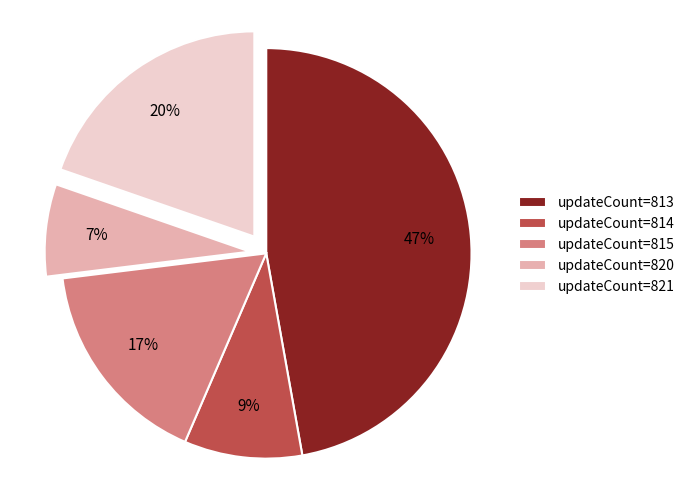

How many segments does this pie chart have?

5